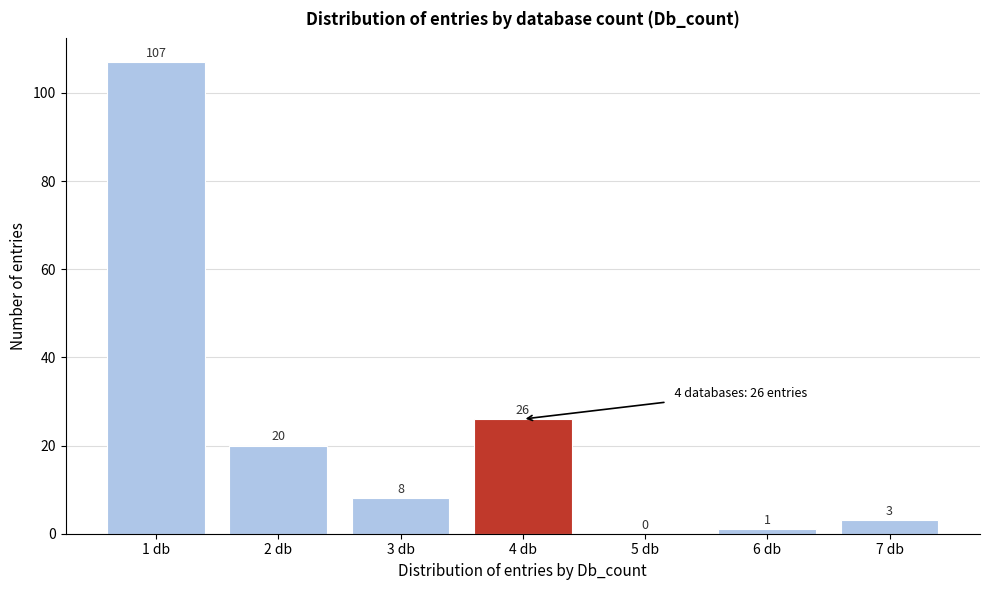

Reading left to right, extract all data points from this chart.

1 db=107	2 db=20	3 db=8	4 db=26	5 db=0	6 db=1	7 db=3